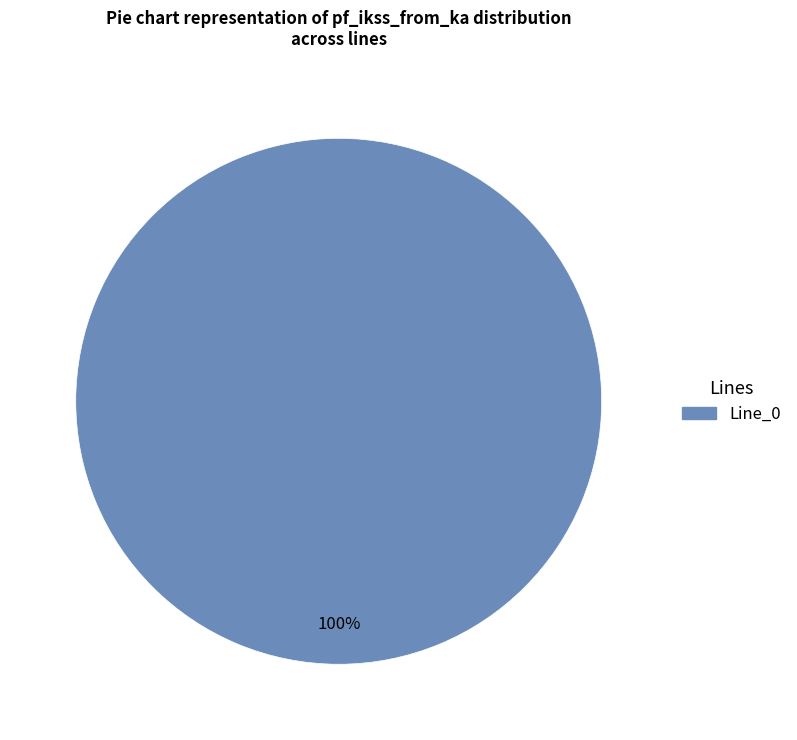

Does any single category account for the majority?

Yes